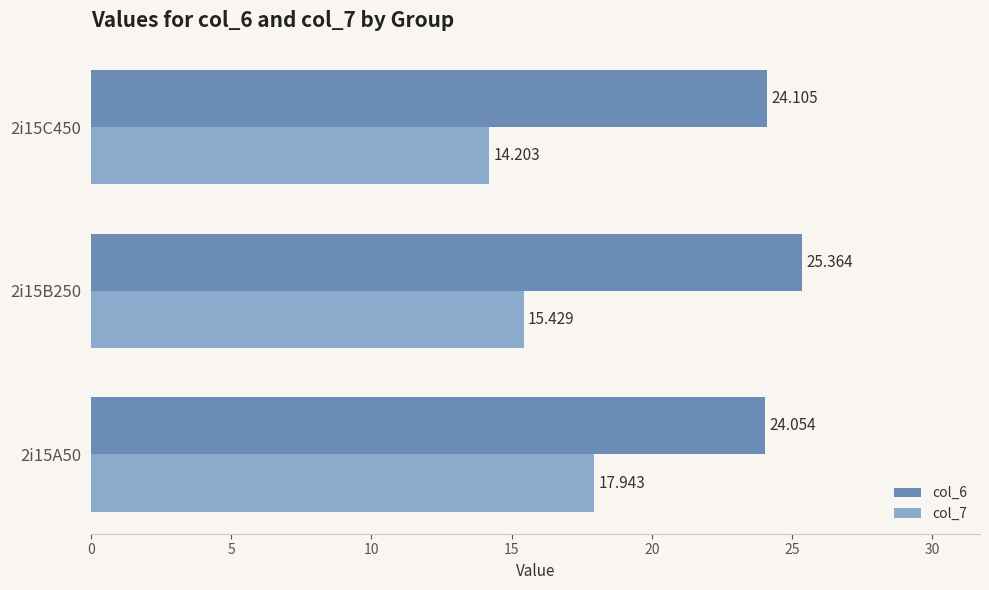

Is the value of col_6 at 2i15A50 greater than the value of col_7 at 2i15A50?

Yes